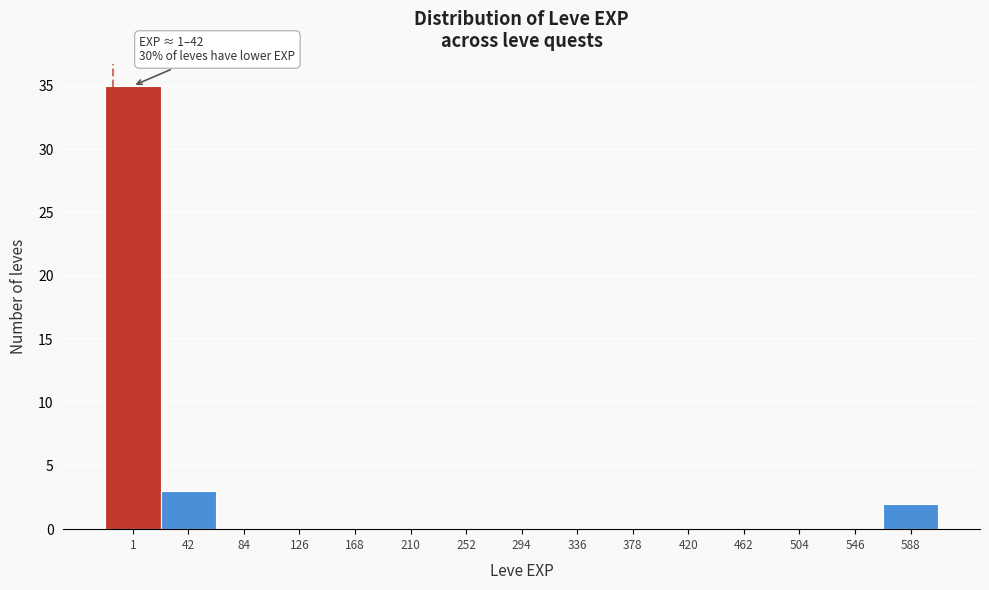

Reading left to right, extract all data points from this chart.

1=35	42=3	84=0	126=0	168=0	210=0	252=0	294=0	336=0	378=0	420=0	462=0	504=0	546=0	588=2